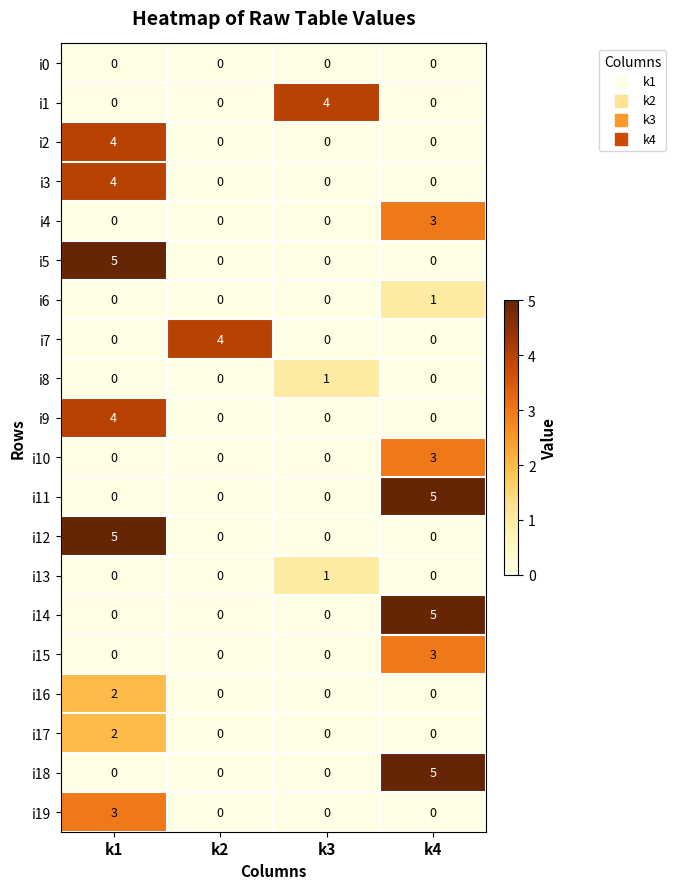

Count the i10 values in the range 0 to 3.

4